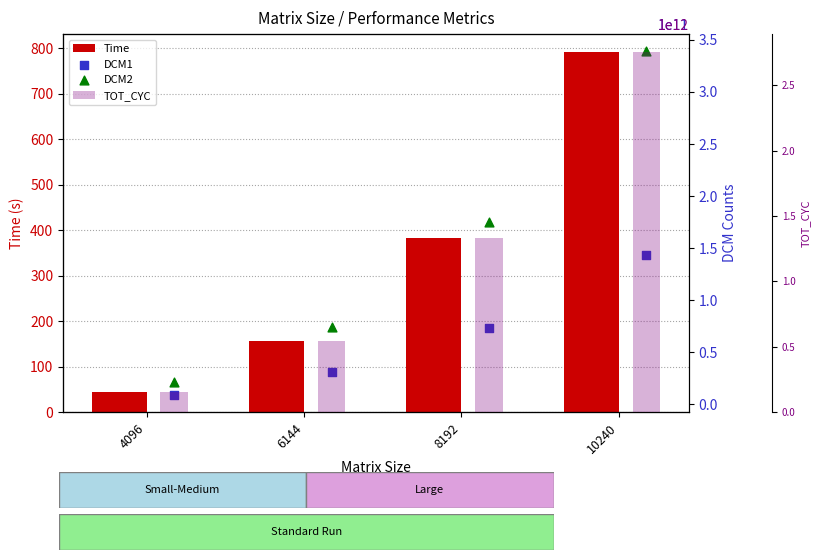

What is the total value across all series at 10240?

3237543195812.3